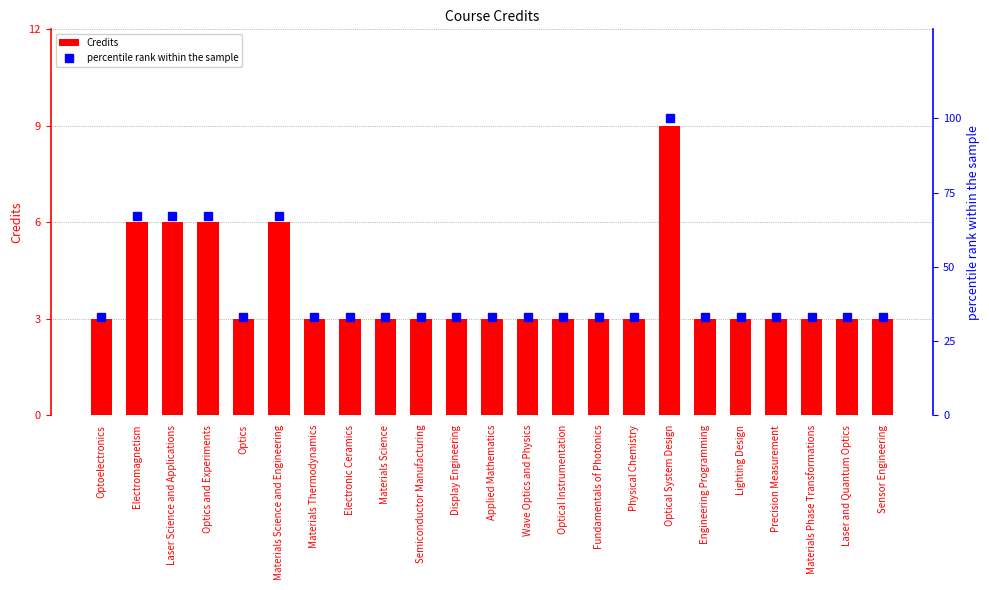

The value of Credits at Optics is 3. True or false?

True